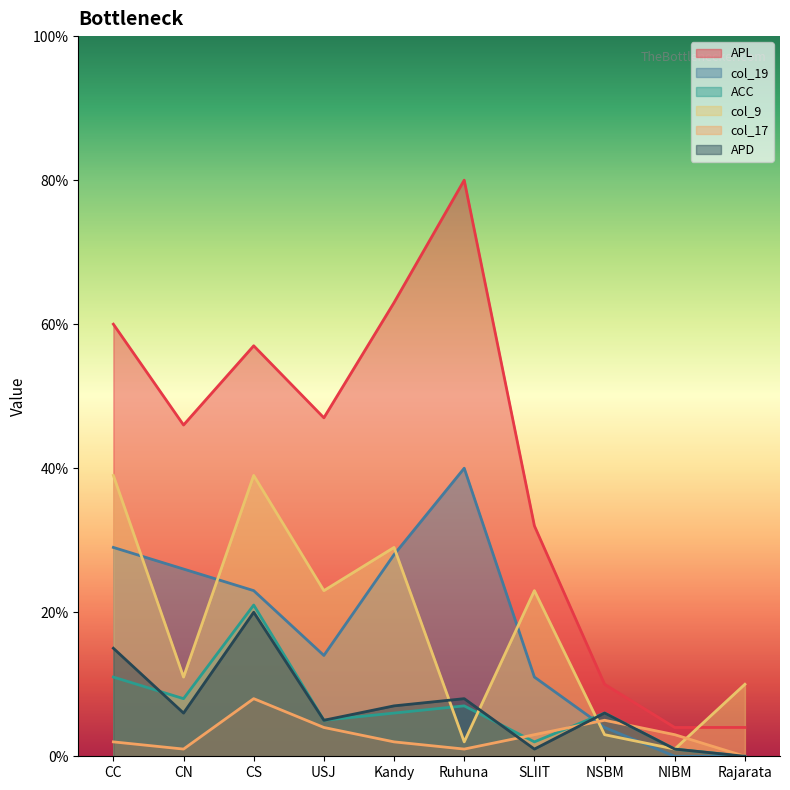

What are all the series names shown in the legend?

APL, col_19, ACC, col_9, col_17, APD